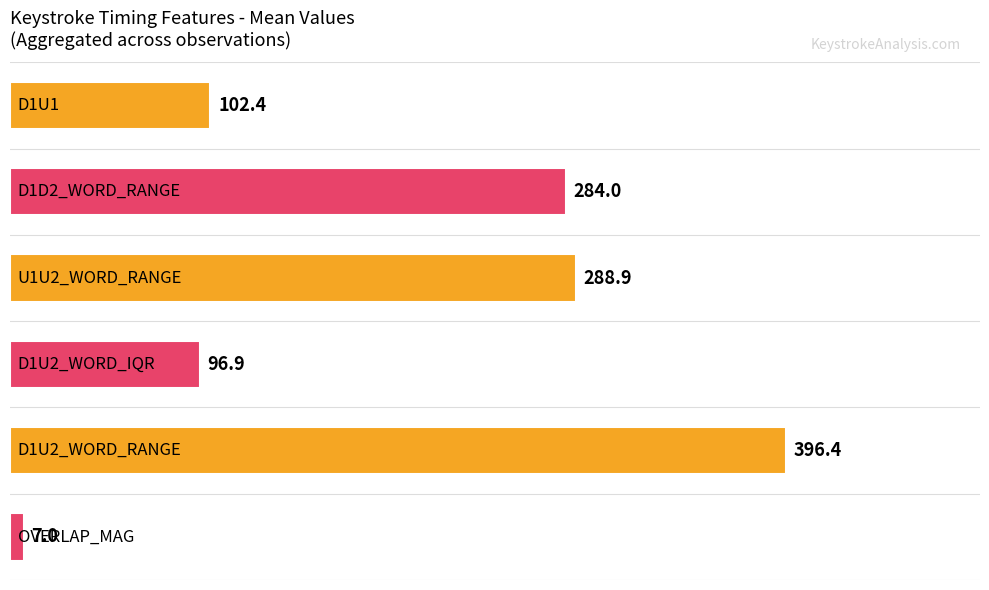

What is the maximum value shown in the chart?

396.4